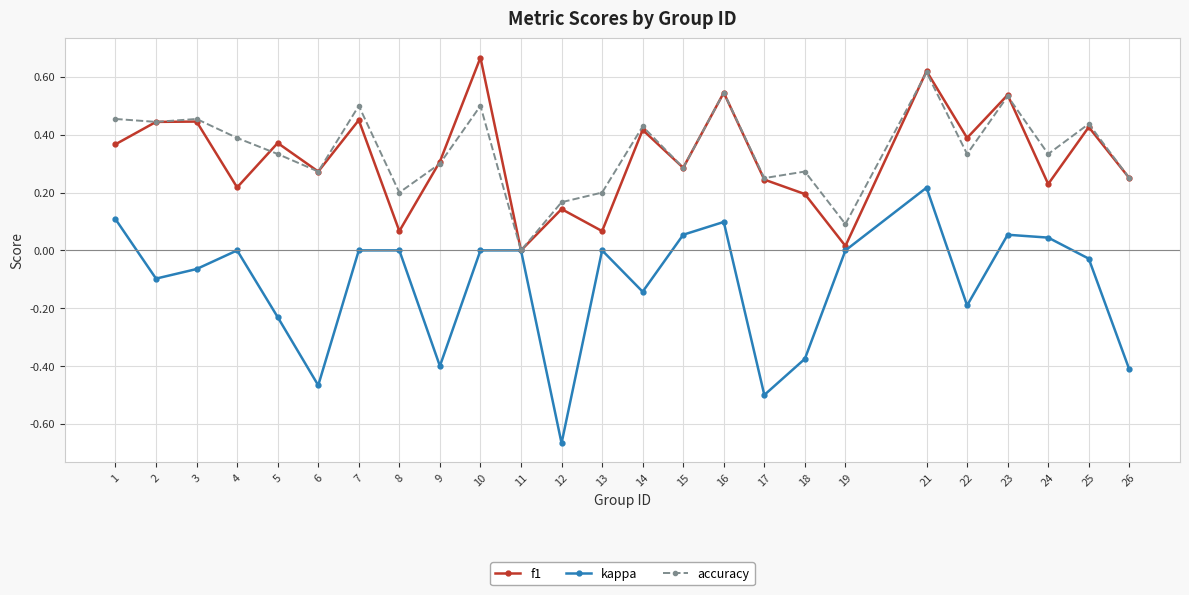

At which label does kappa first exceed 0?

1